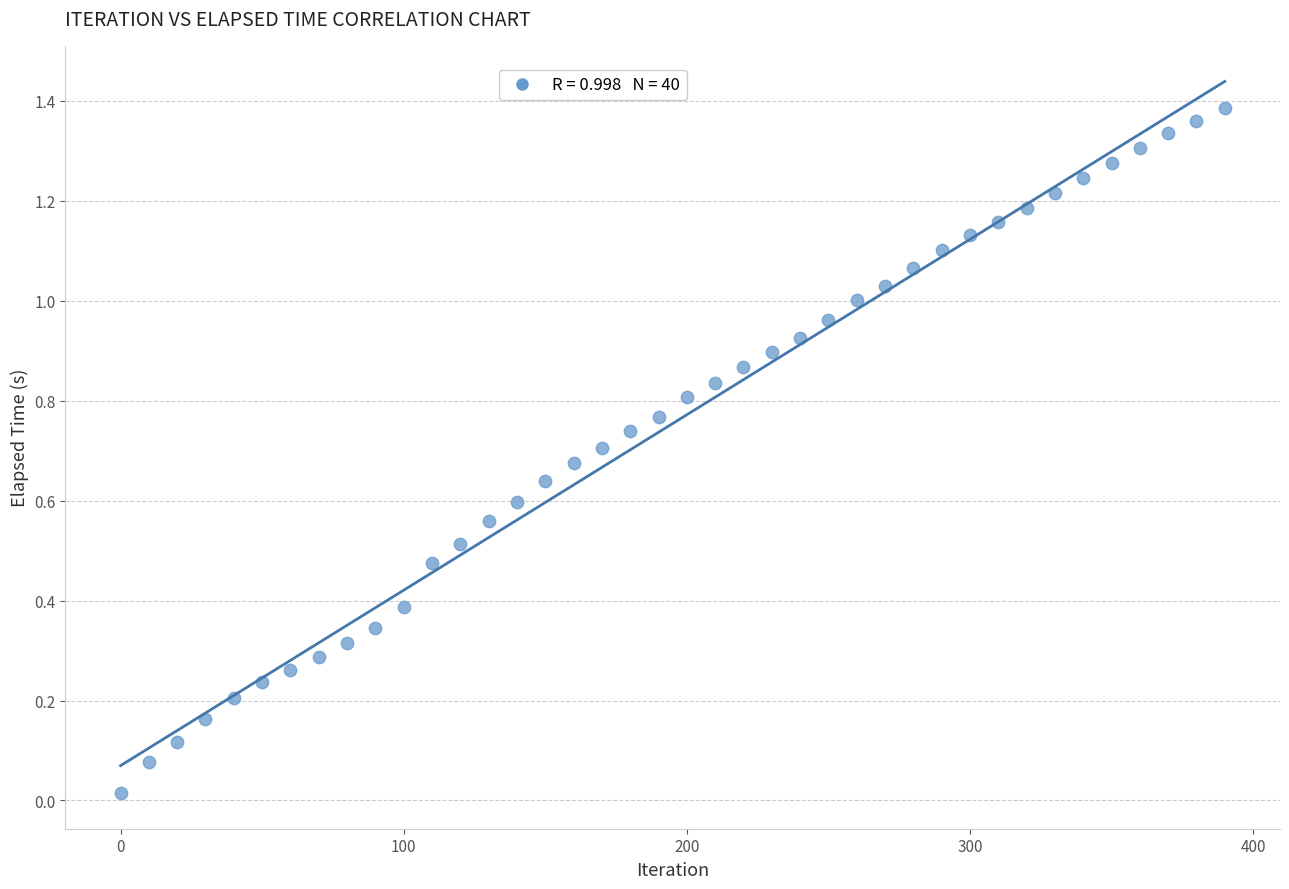

What is the range of X values (max minus min)?

390.0